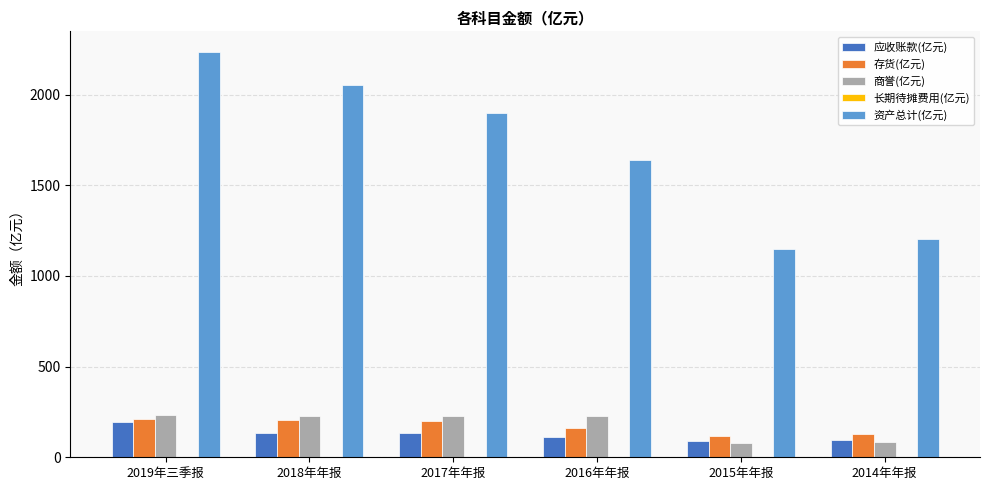

What is the greatest value displayed?

2237.3